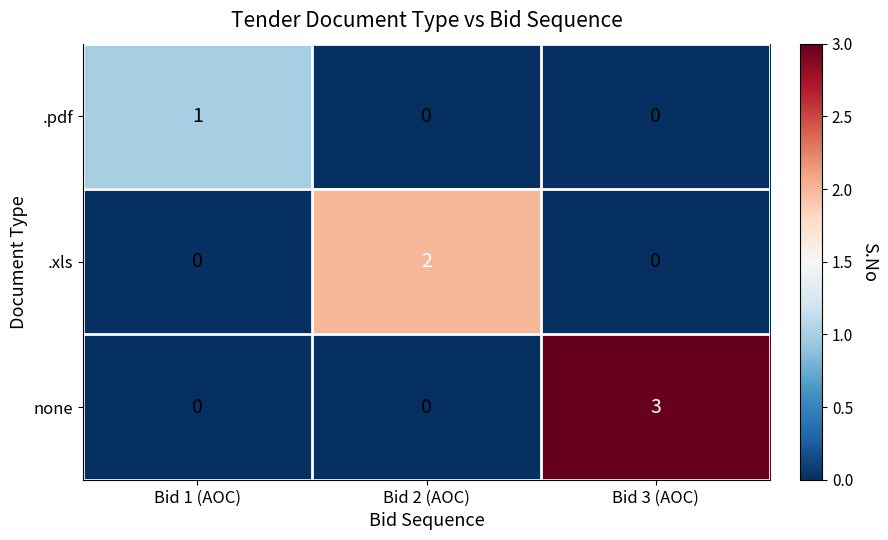

List the series in order of their overall mean, highest first.

none, .xls, .pdf